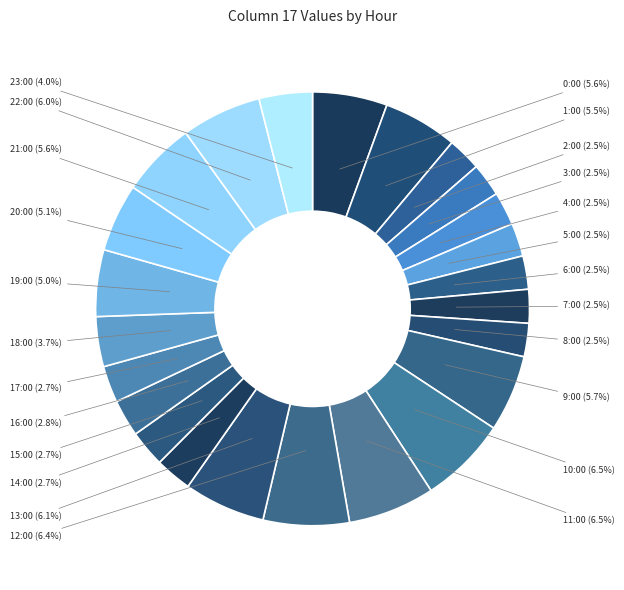

To the nearest percent, what is the difference between the 2:00 and 23:00 slice percentages?

1%